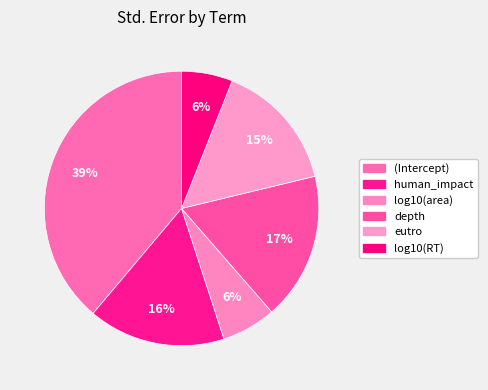

Count the number of slices in the pie.

6